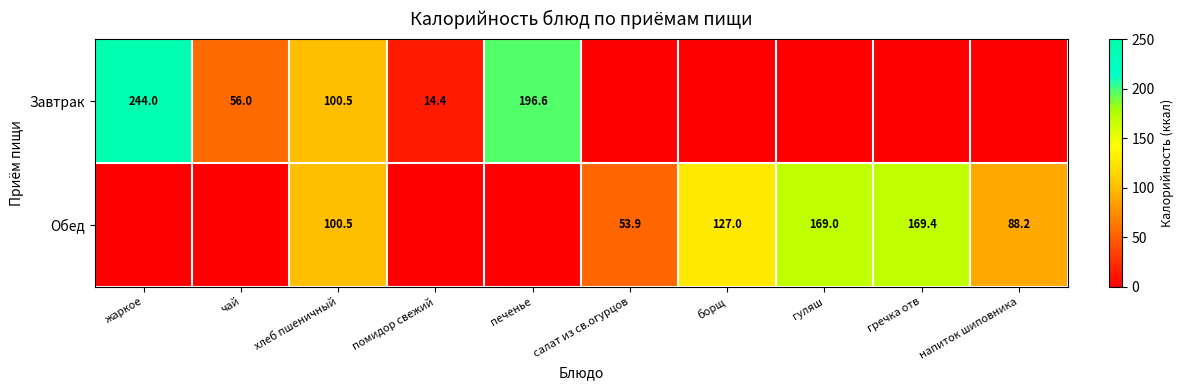

The value of Обед at напиток шиповника is 88.2. True or false?

True